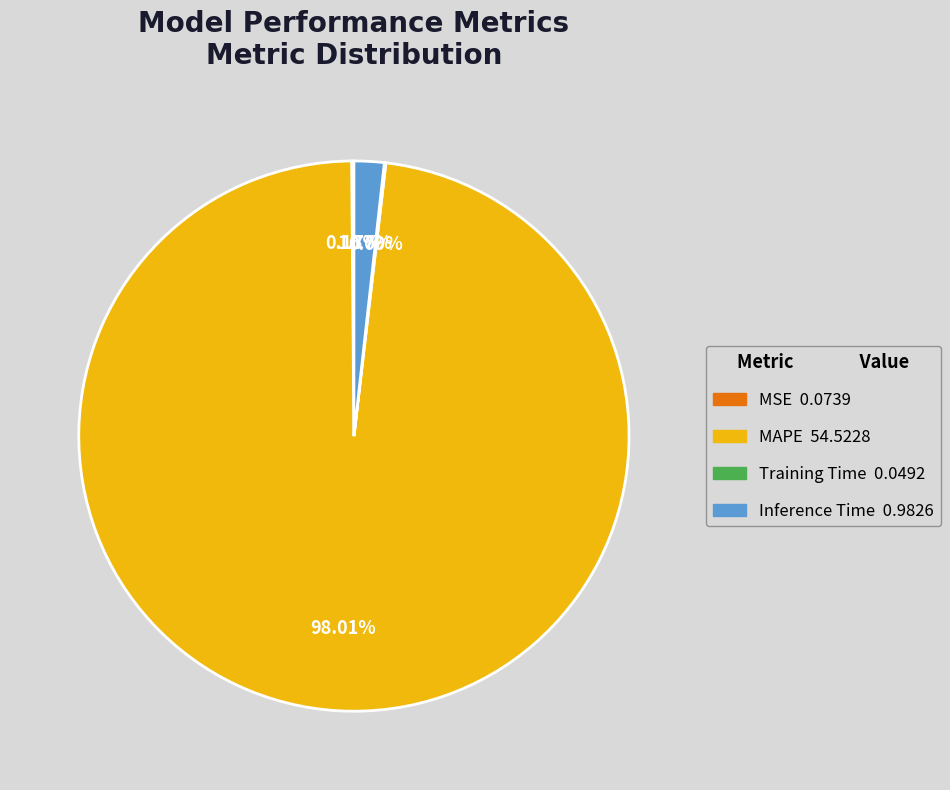

Combined, do MAPE and Inference Time account for over 50%?

Yes